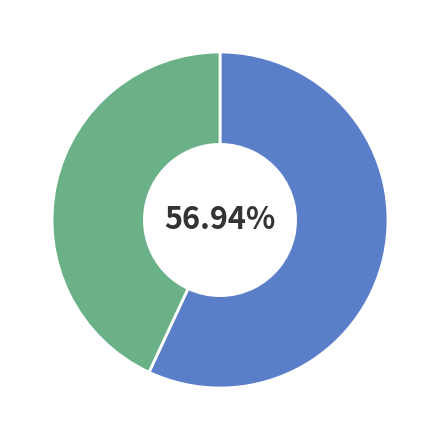

Count the number of slices in the pie.

2